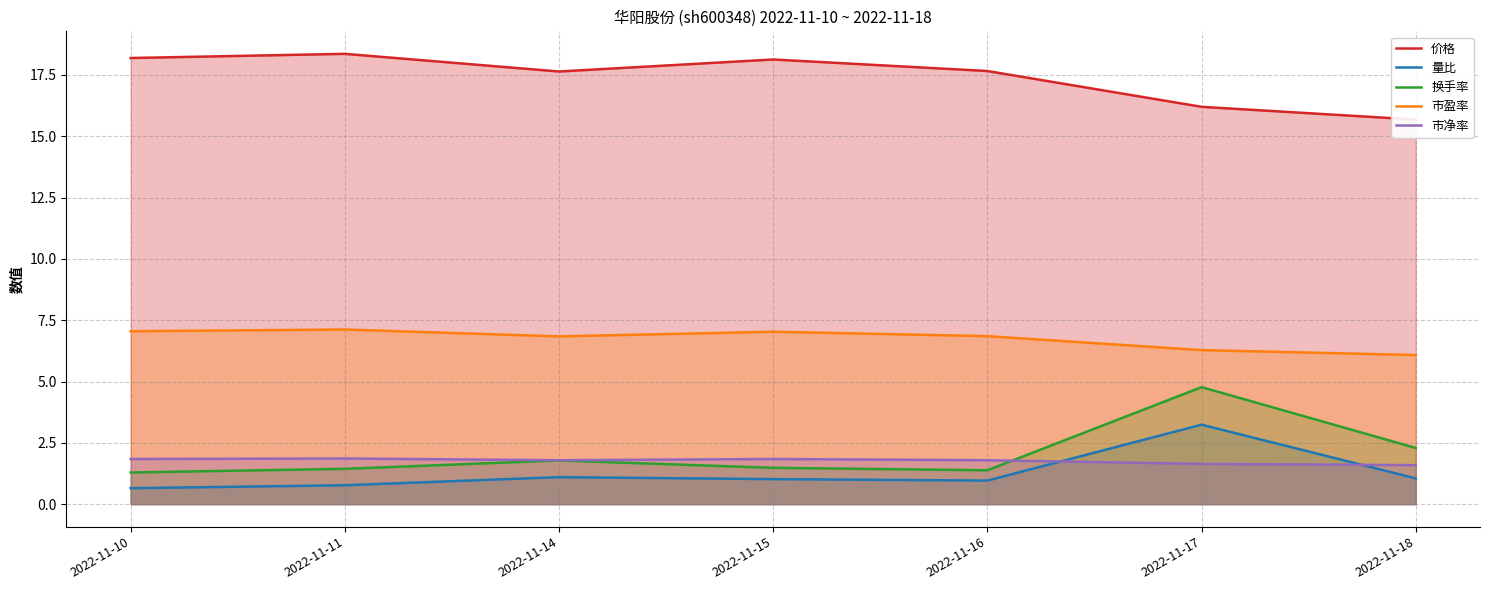

True or false: 量比 and 市盈率 cross at least once.

False